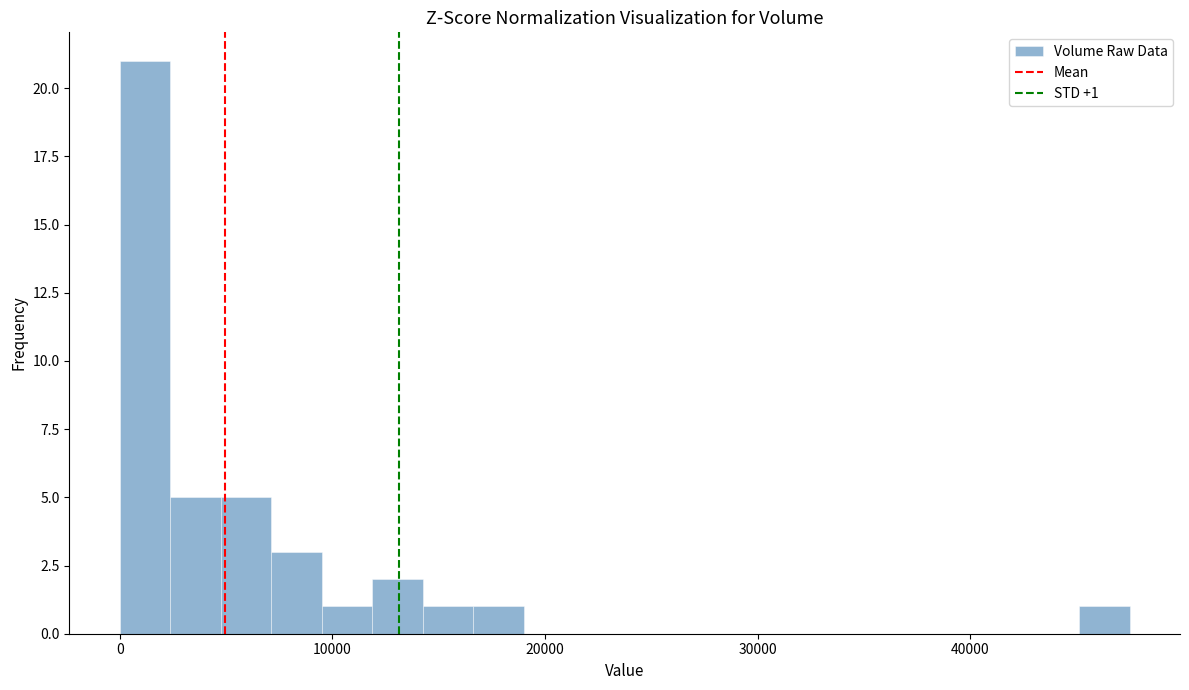

Around what value on the x-axis is the tallest bar? Give the approximate position of its centre, as read against the axis.

1000